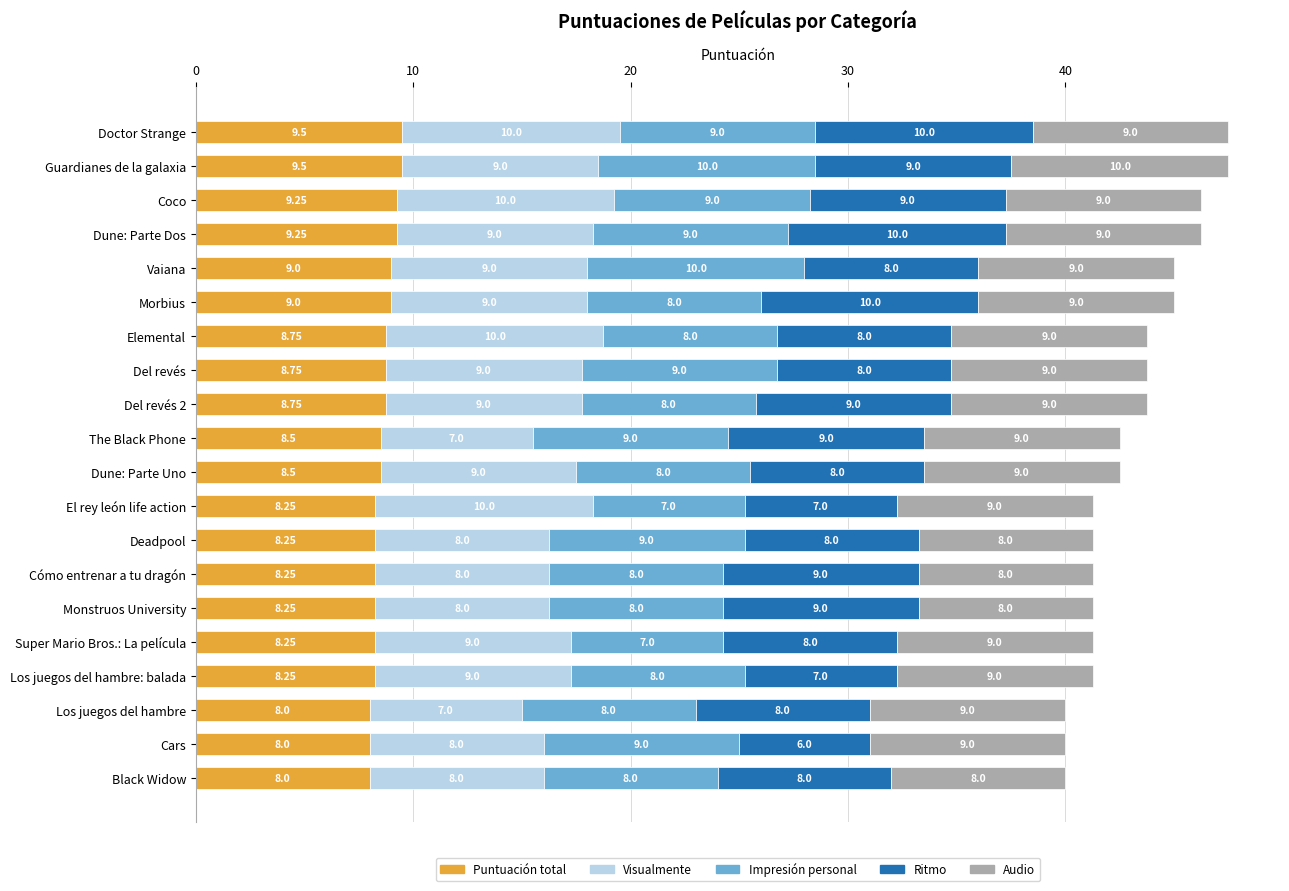

Reading left to right, transcribe all the data shown in this chart.

Puntuación total: 9.5	9.5	9.2	9.2	9.0	9.0	8.8	8.8	8.8	8.5	8.5	8.2	8.2	8.2	8.2	8.2	8.2	8.0	8.0	8.0
Visualmente: 10.0	9.0	10.0	9.0	9.0	9.0	10.0	9.0	9.0	7.0	9.0	10.0	8.0	8.0	8.0	9.0	9.0	7.0	8.0	8.0
Impresión personal: 9.0	10.0	9.0	9.0	10.0	8.0	8.0	9.0	8.0	9.0	8.0	7.0	9.0	8.0	8.0	7.0	8.0	8.0	9.0	8.0
Ritmo: 10.0	9.0	9.0	10.0	8.0	10.0	8.0	8.0	9.0	9.0	8.0	7.0	8.0	9.0	9.0	8.0	7.0	8.0	6.0	8.0
Audio: 9.0	10.0	9.0	9.0	9.0	9.0	9.0	9.0	9.0	9.0	9.0	9.0	8.0	8.0	8.0	9.0	9.0	9.0	9.0	8.0